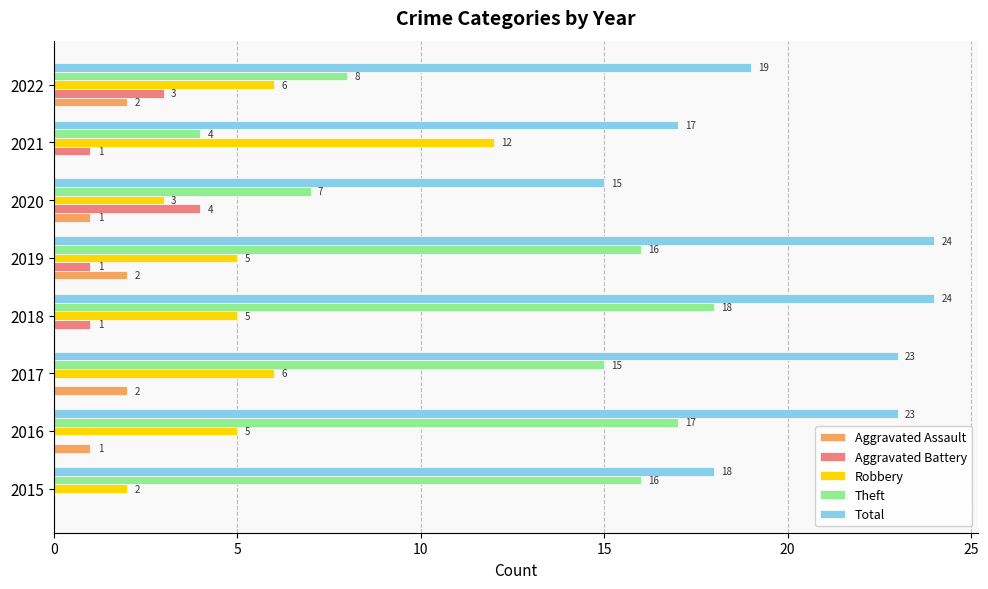

What is the sum of the Theft values at 2018 and 2020?

25